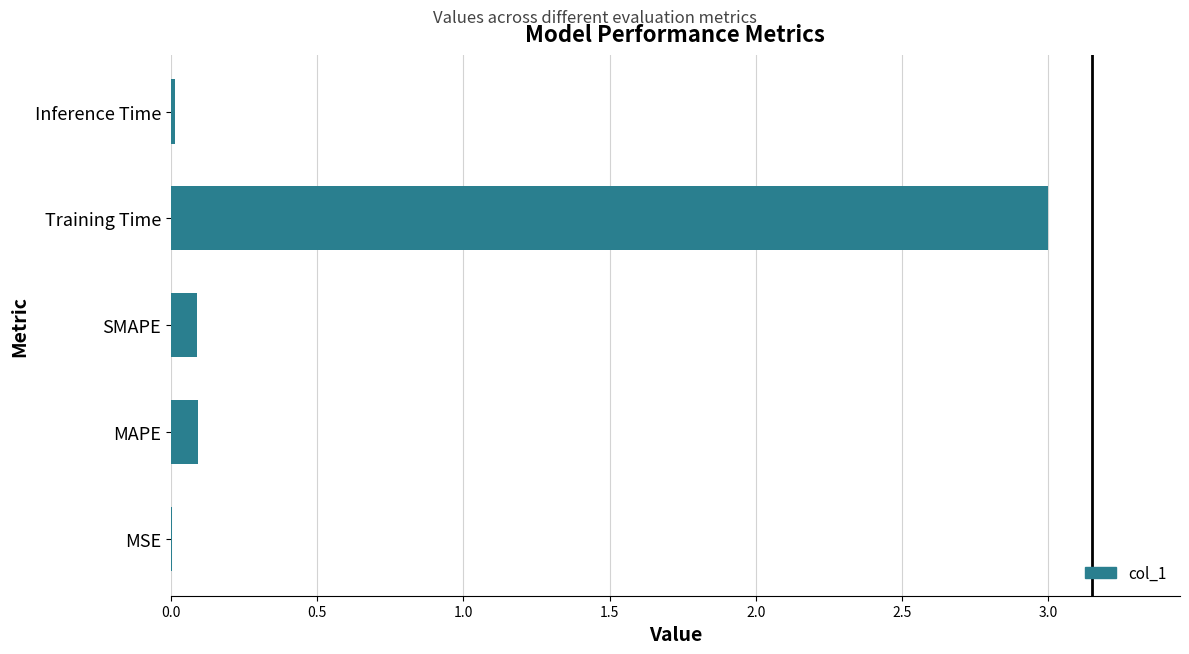

Is it true that the value at Training Time is 3.0?

True